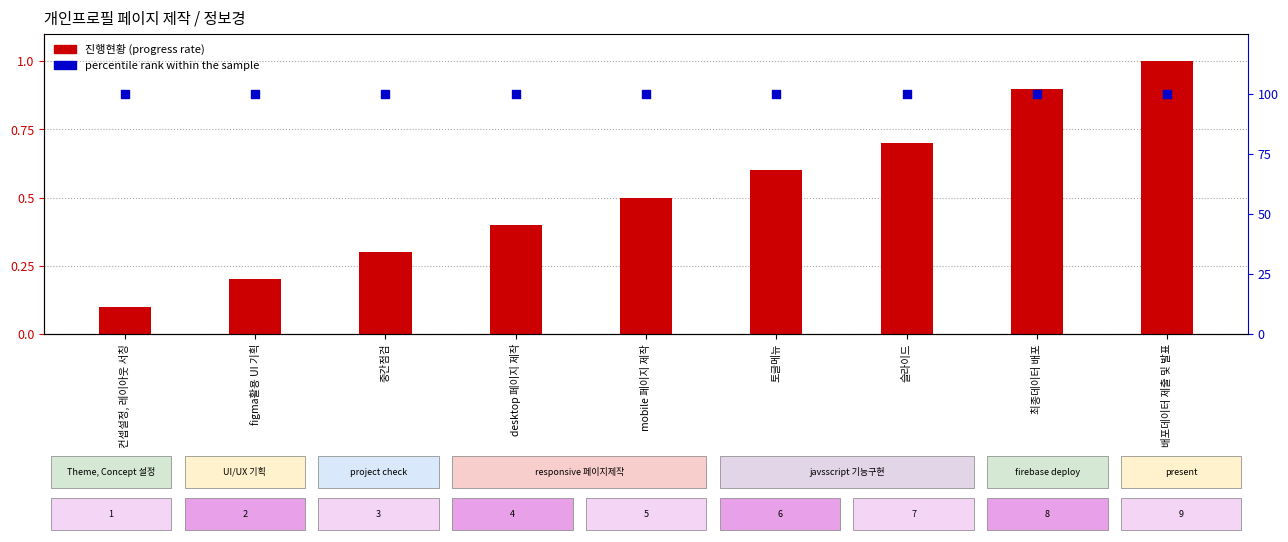

Which series contains the lowest Y value?

진행현황